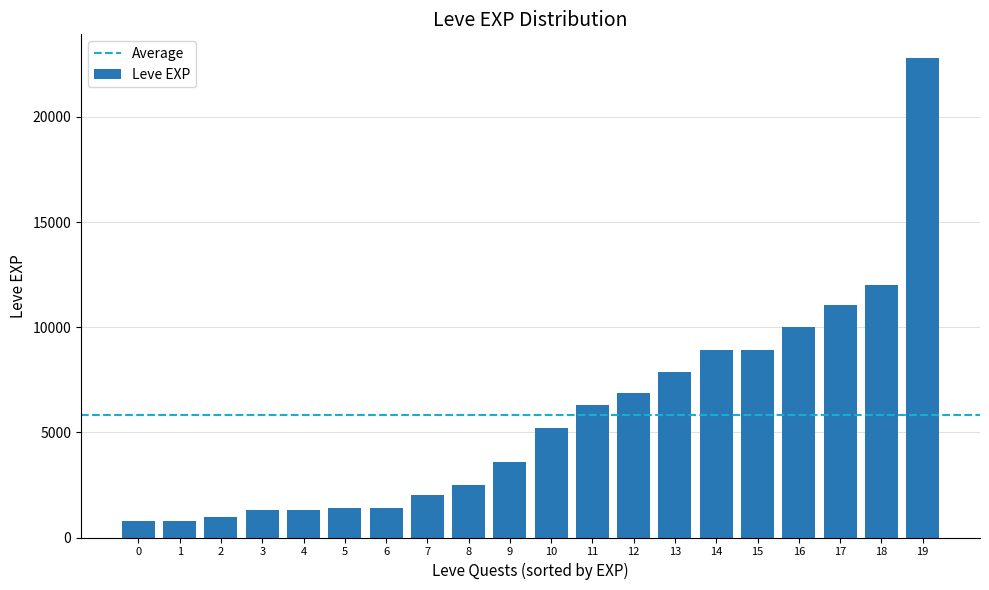

What is the difference between the values at 6 and 15?

7510